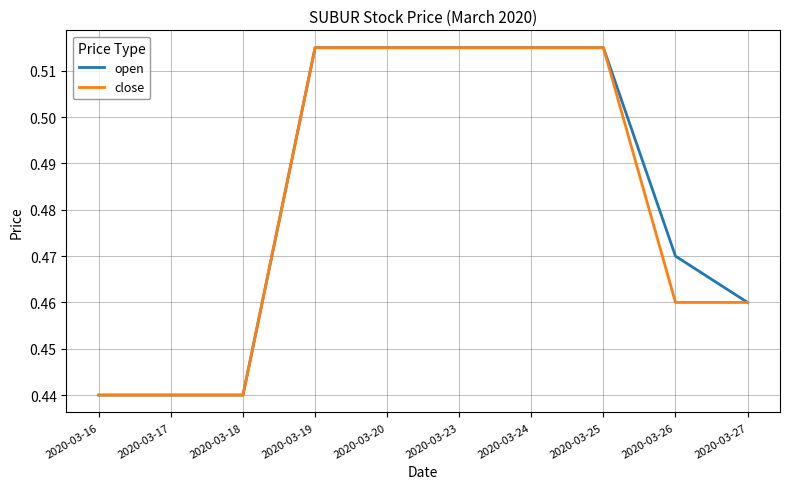

At 2020-03-26, list the series in order from largest to smallest.

open, close